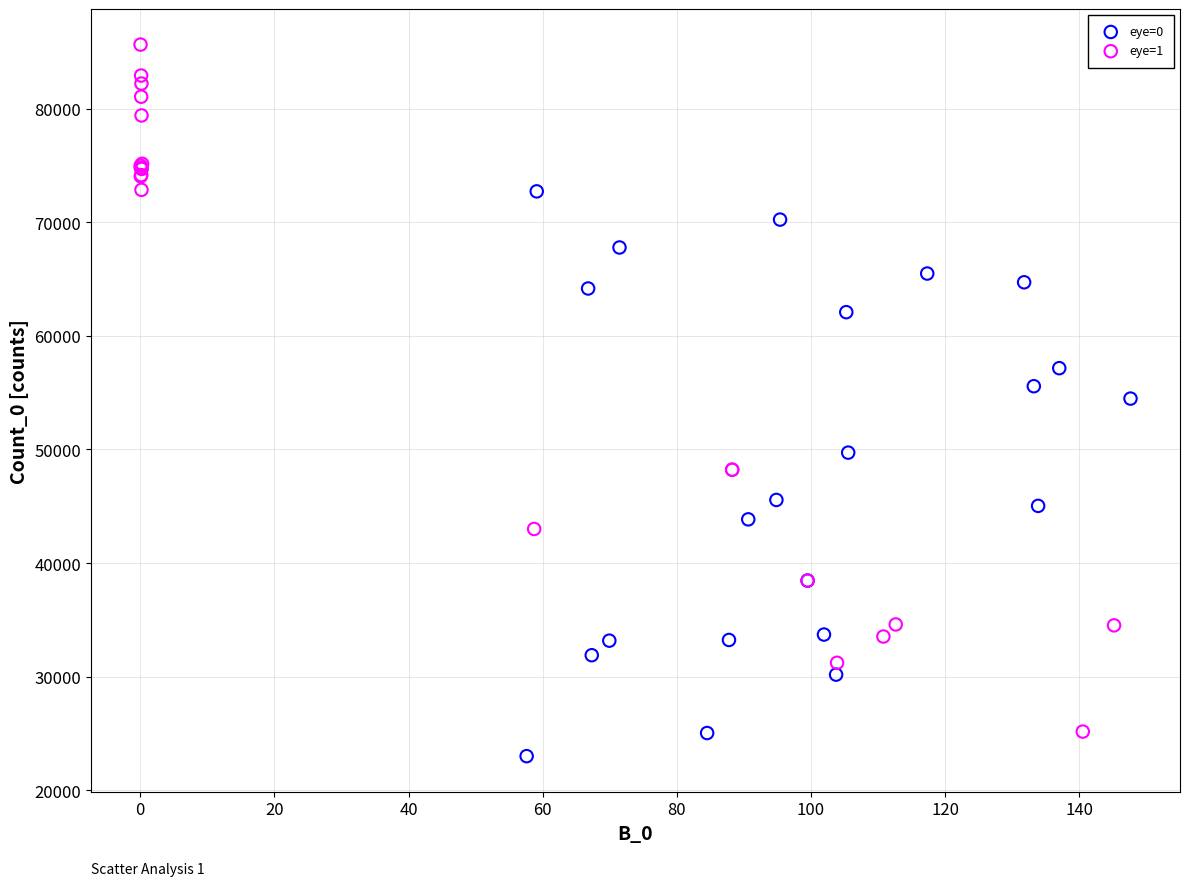

Which series contains the lowest Y value?

eye=0